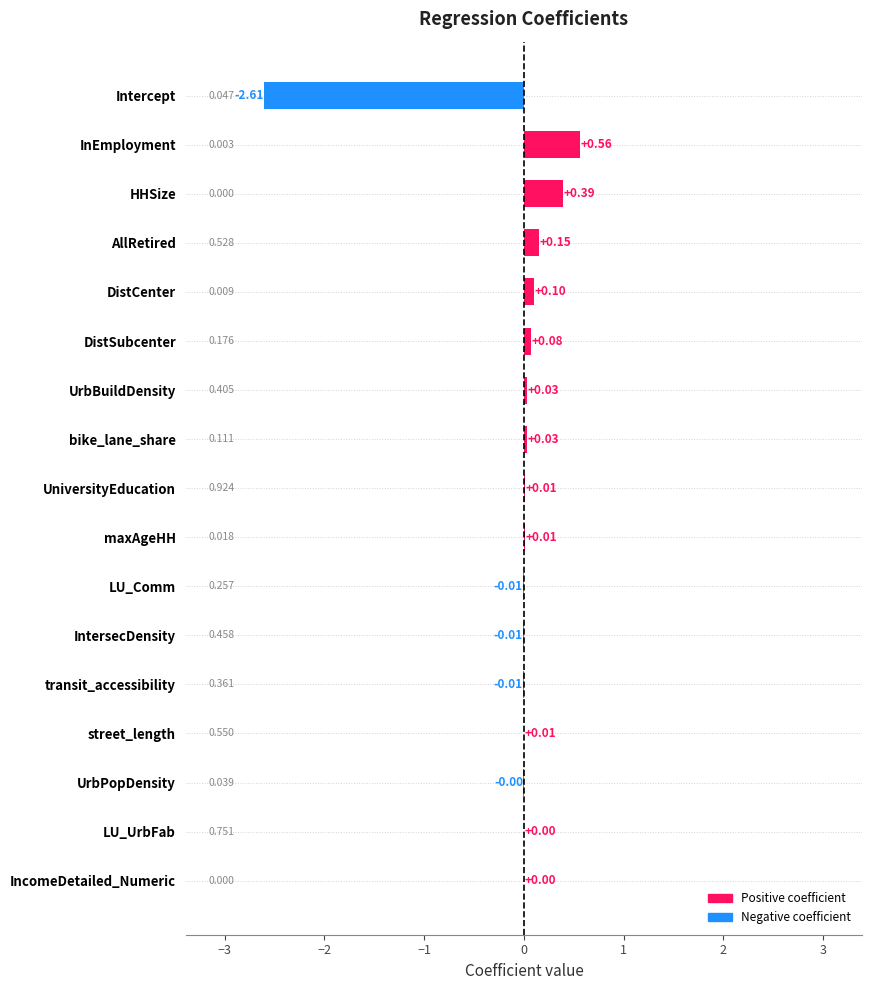

At which label is the value closest to -1?

LU_Comm